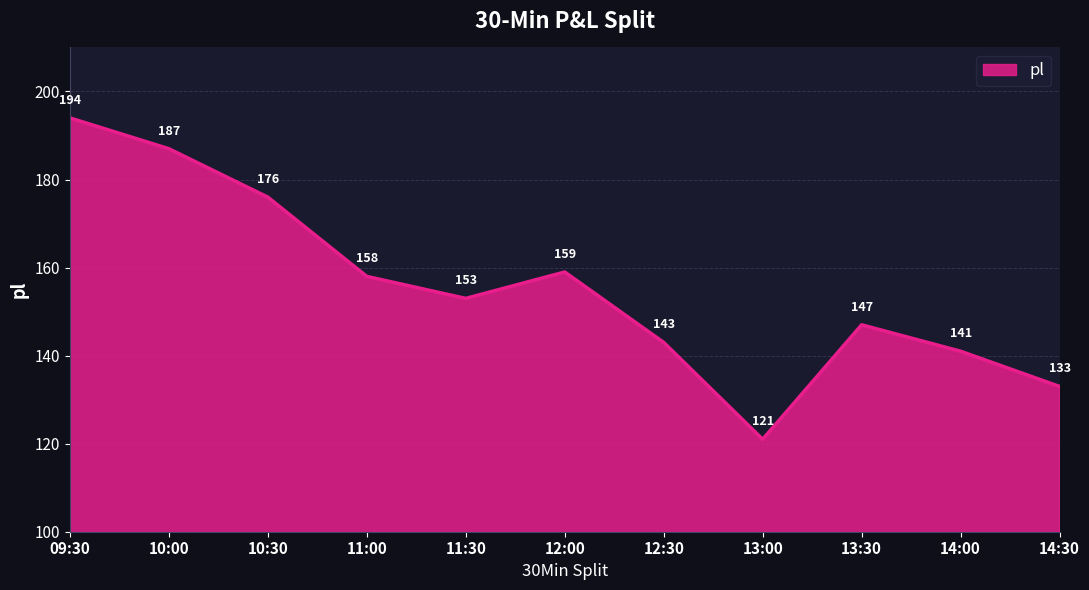

What is the sum of the values at 11:00 and 14:30?

291